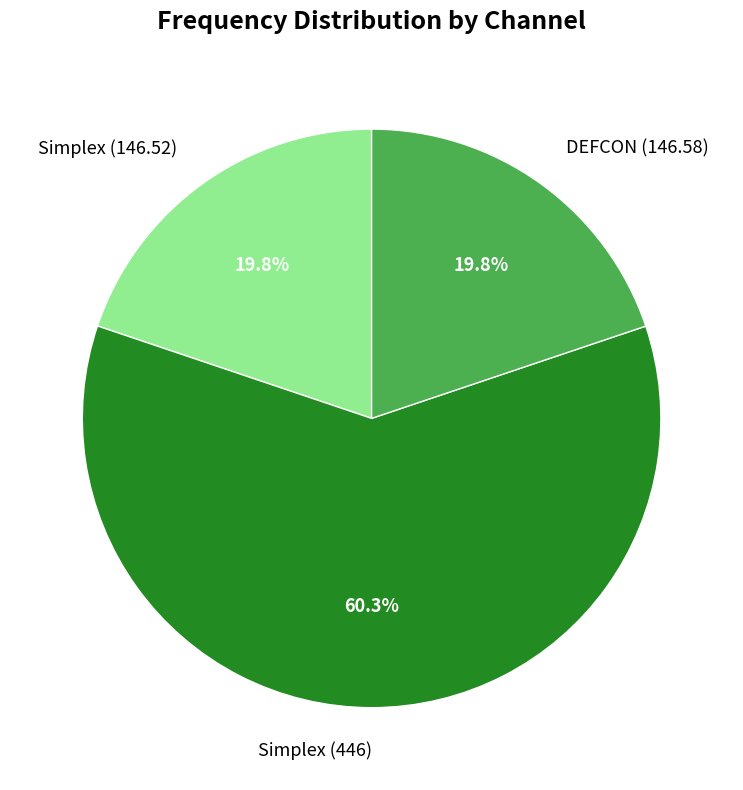

Which category accounts for the majority?

Simplex (446)